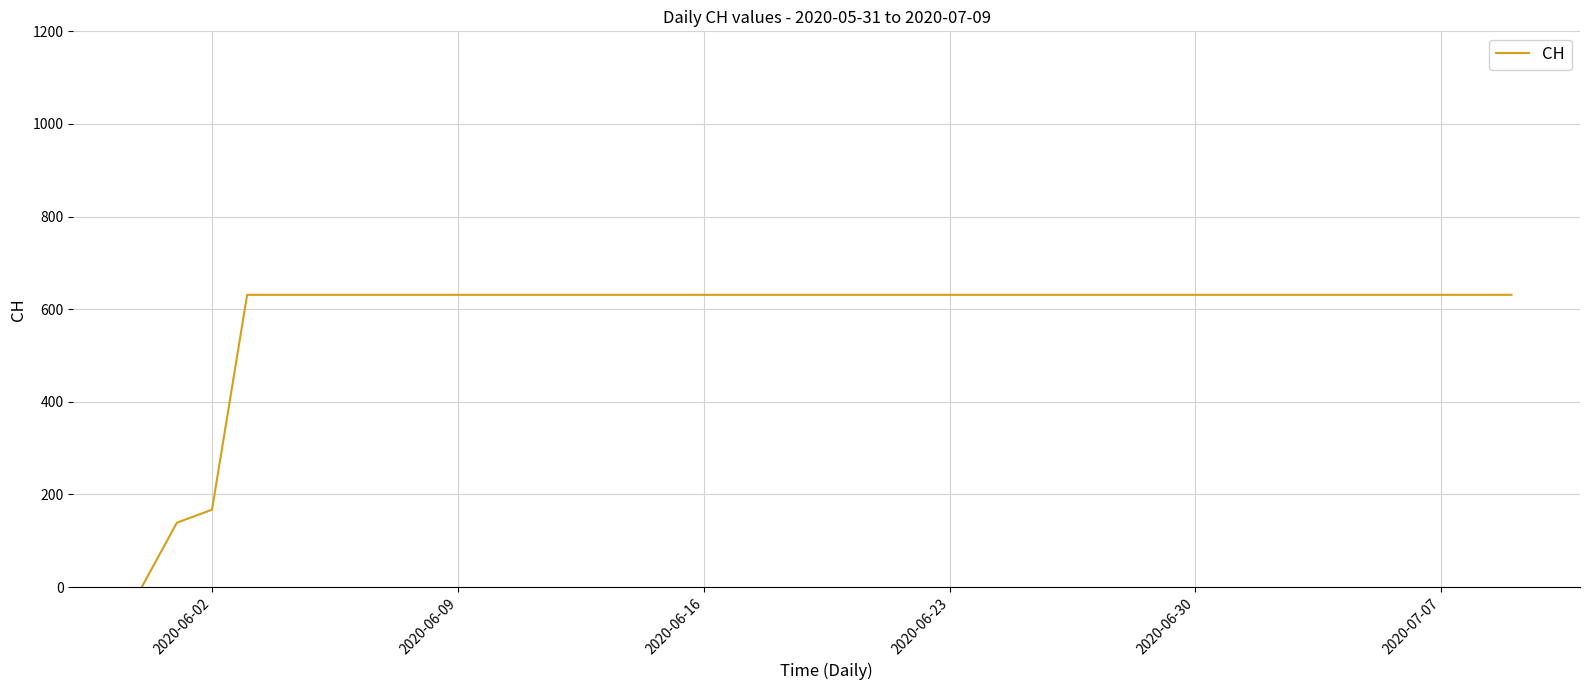

How many categories are shown in the chart?

40